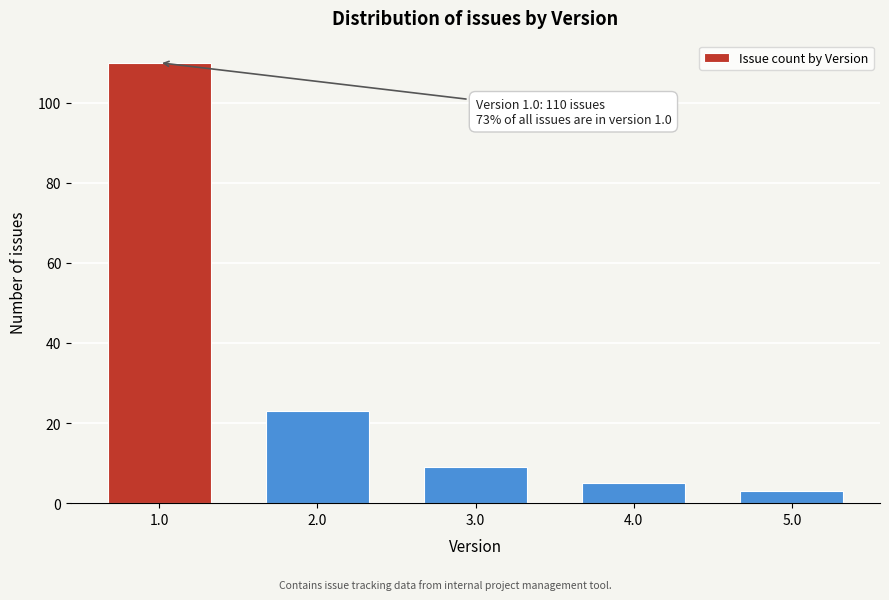

Reading left to right, transcribe all the data shown in this chart.

1.0=110	2.0=23	3.0=9	4.0=5	5.0=3